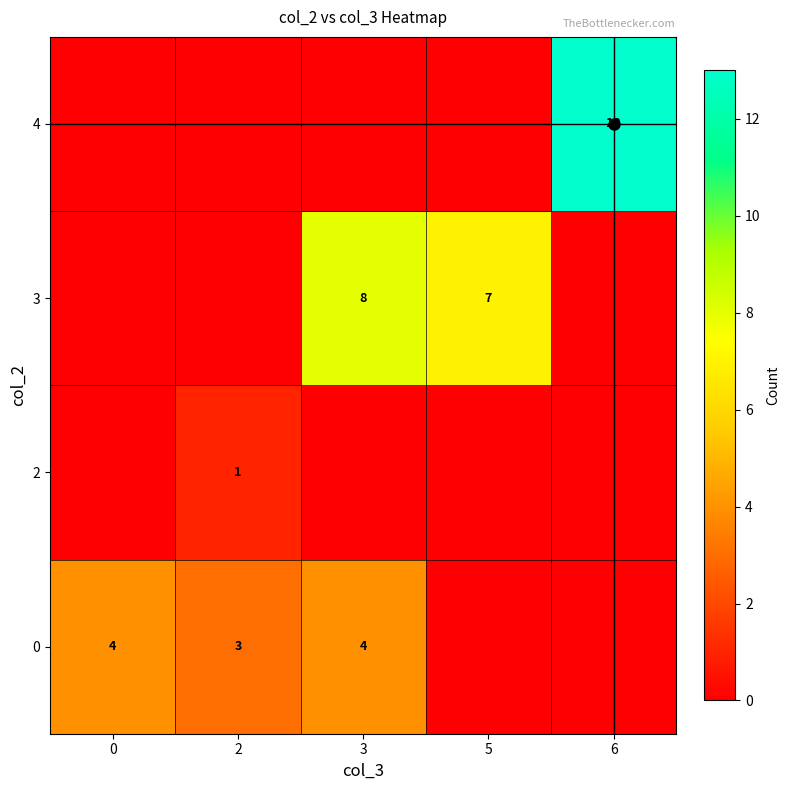

The value of 4 at 6 is 13. True or false?

True